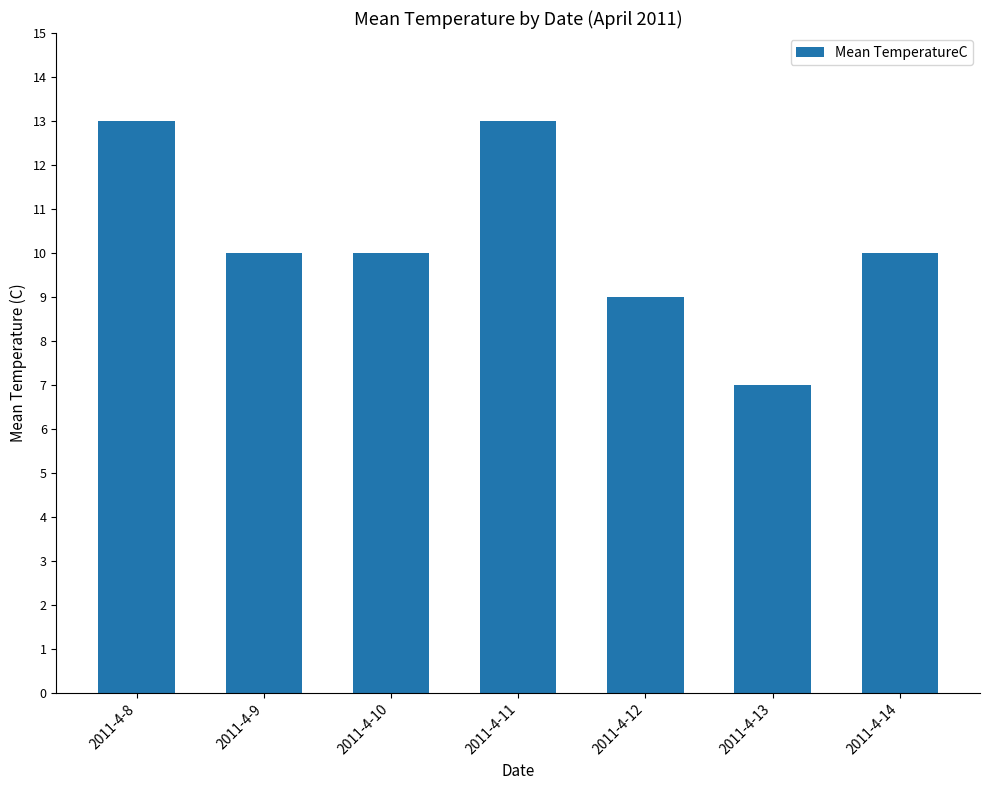

What is the difference between the maximum and second lowest values?

4